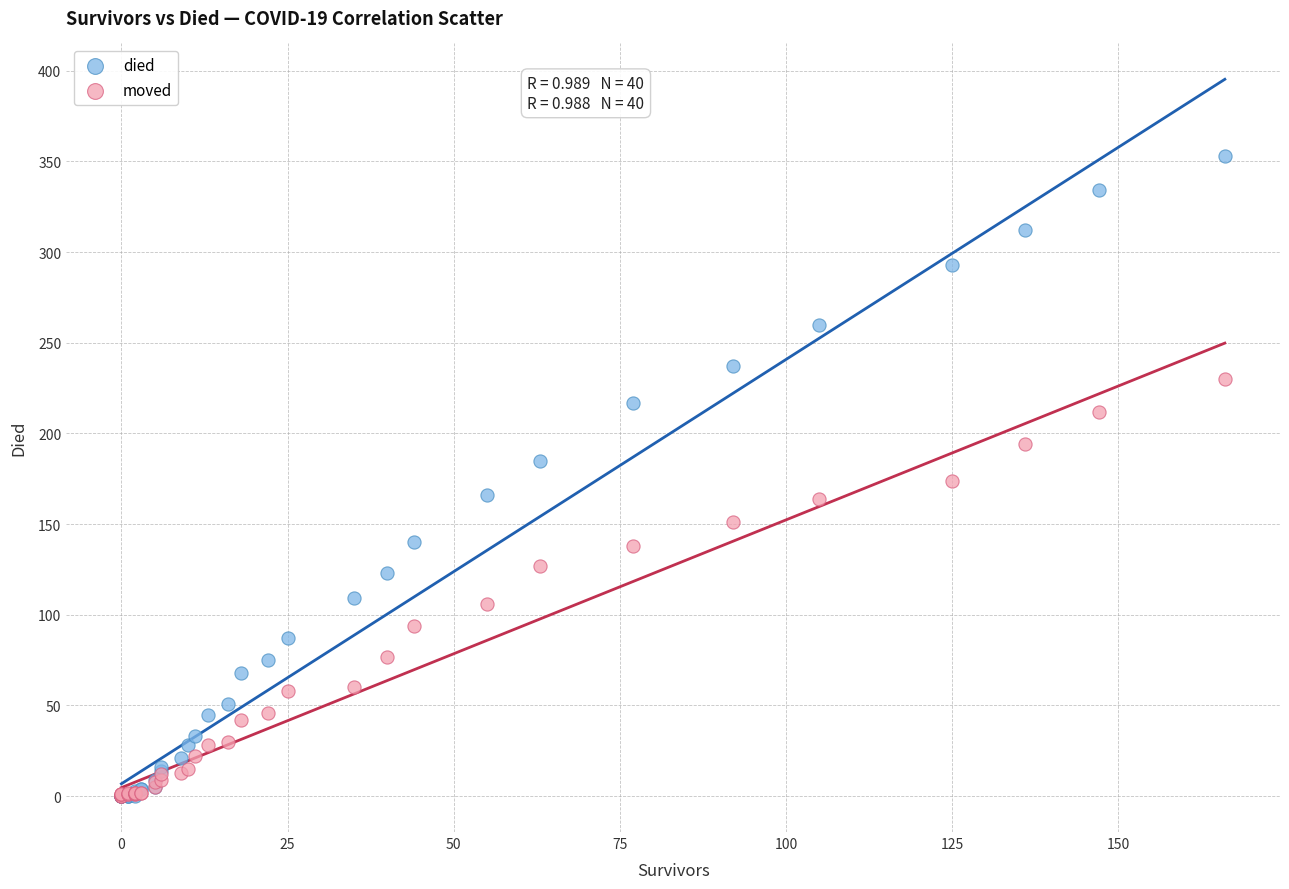

What are all the series names shown in the legend?

died, moved